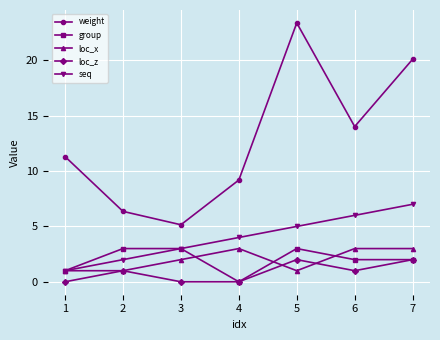

How many group values are between 1 and 3?

6